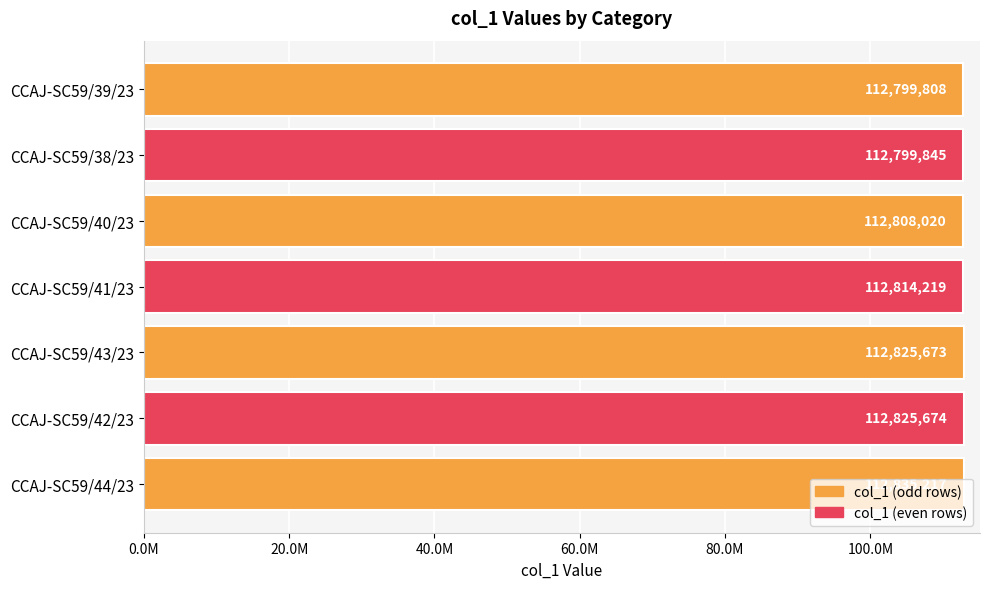

Are the bars horizontal?

Yes